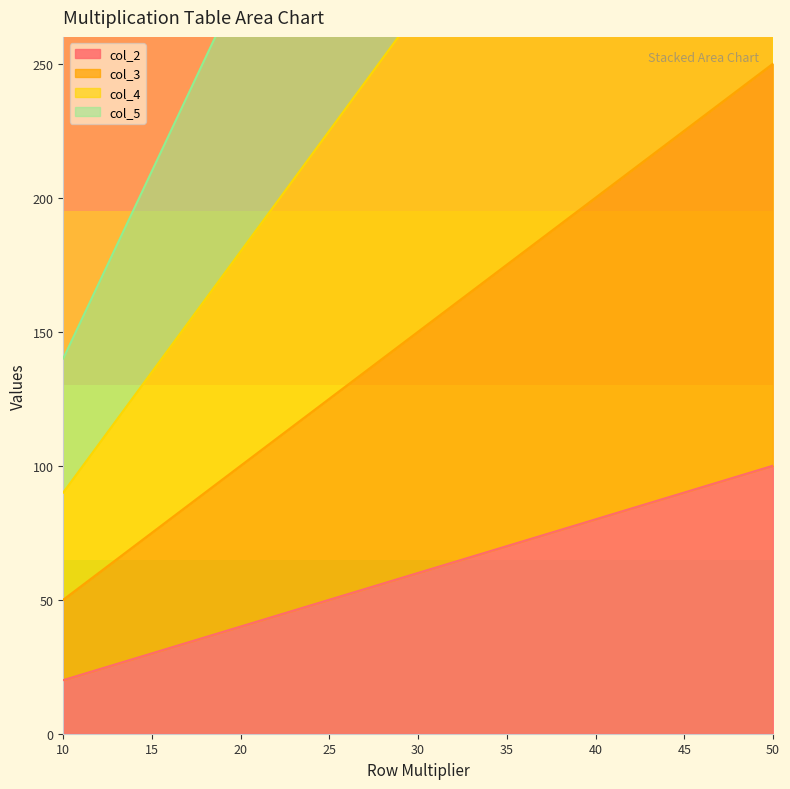

True or false: col_5 and col_3 cross at least once.

False